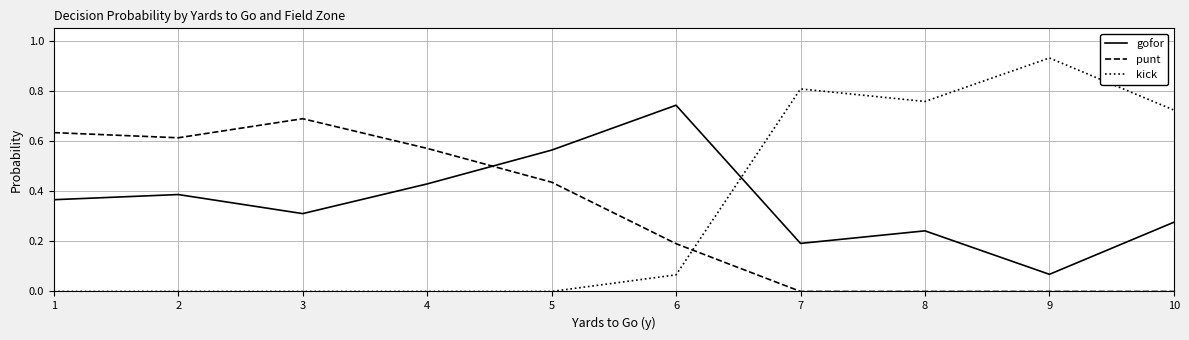

True or false: kick has more than 1 interior local peaks.

True